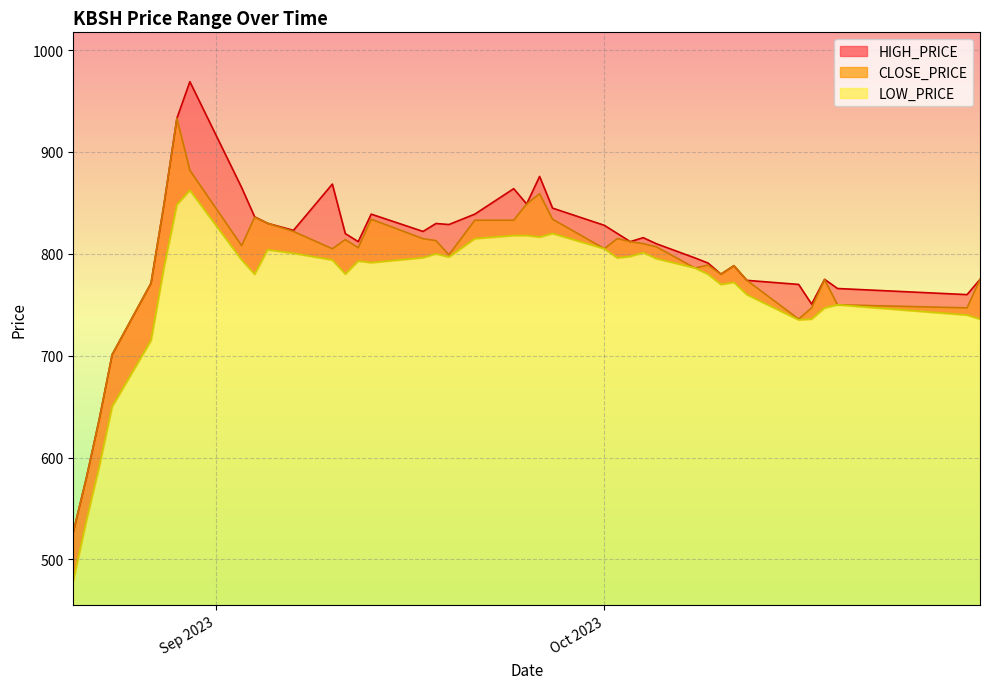

Does the chart have visible grid lines?

Yes